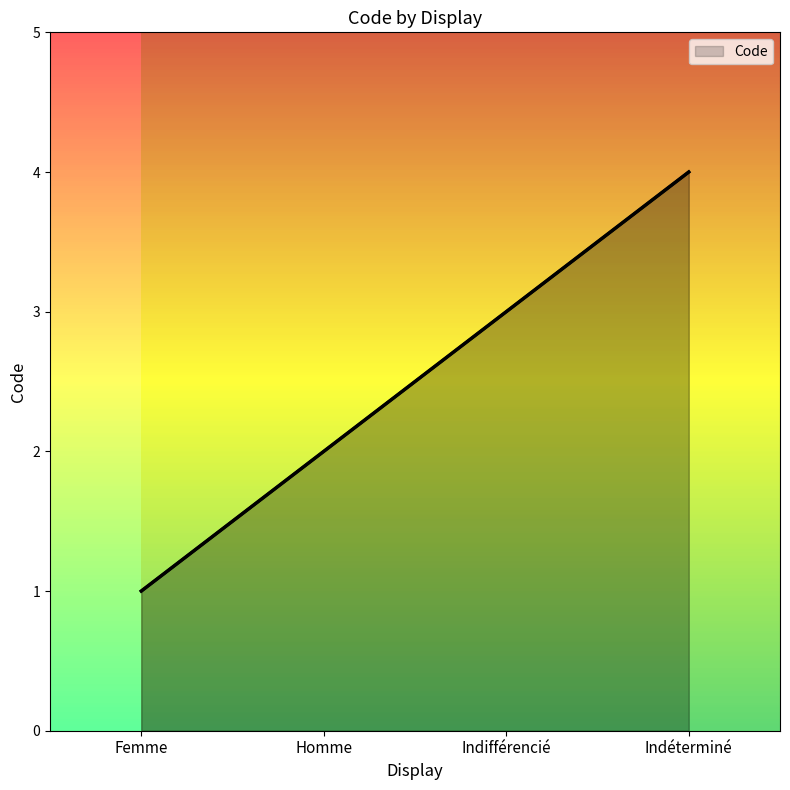

What is the sum of the values at Homme and Indéterminé?

6